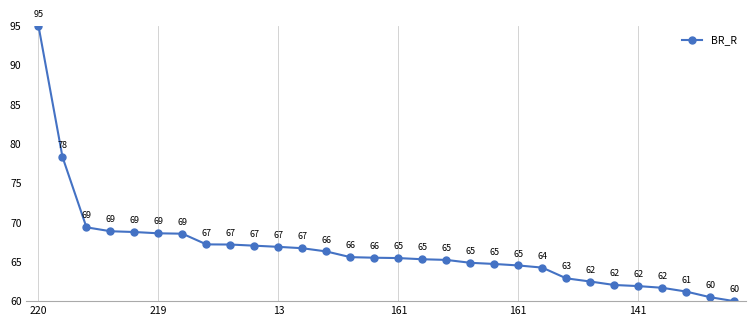

What is the difference between the maximum and minimum values?

35.0